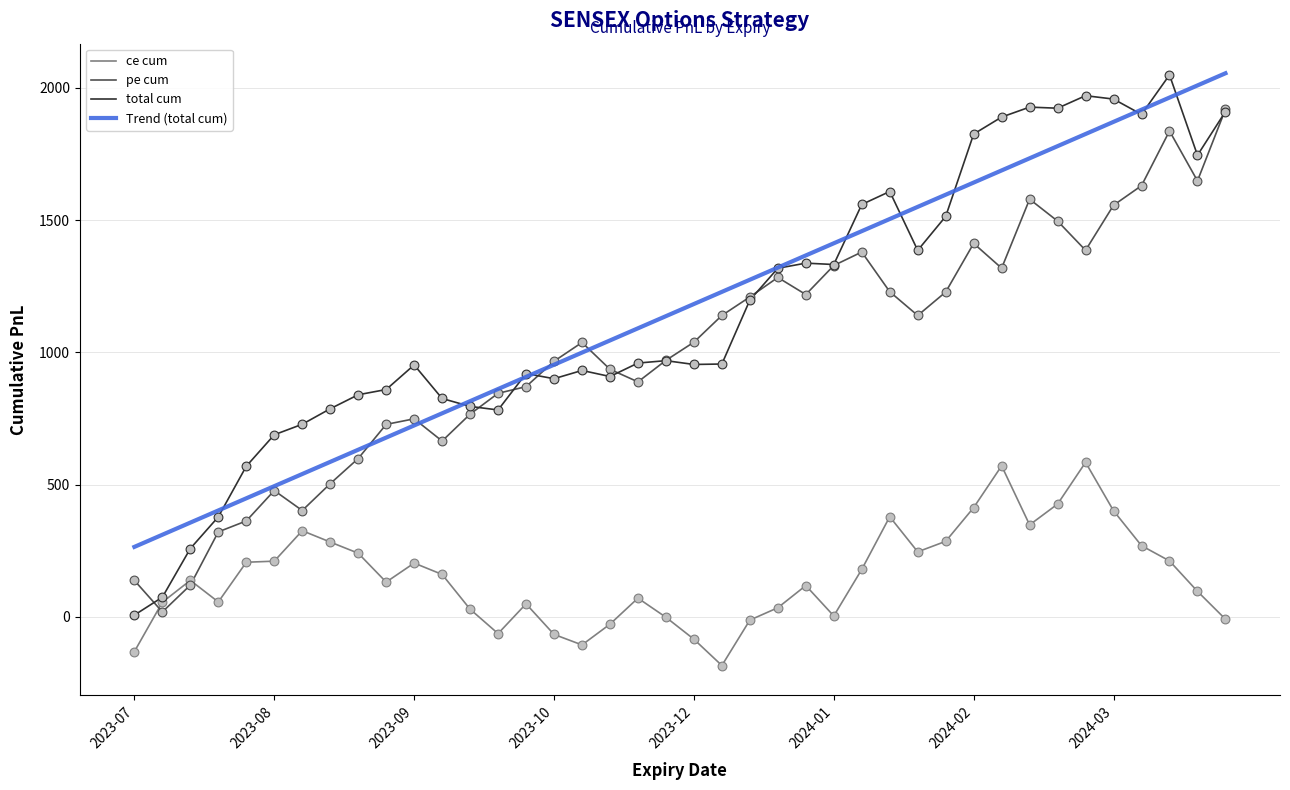

At how many categories does at least one series exceed 116?

39